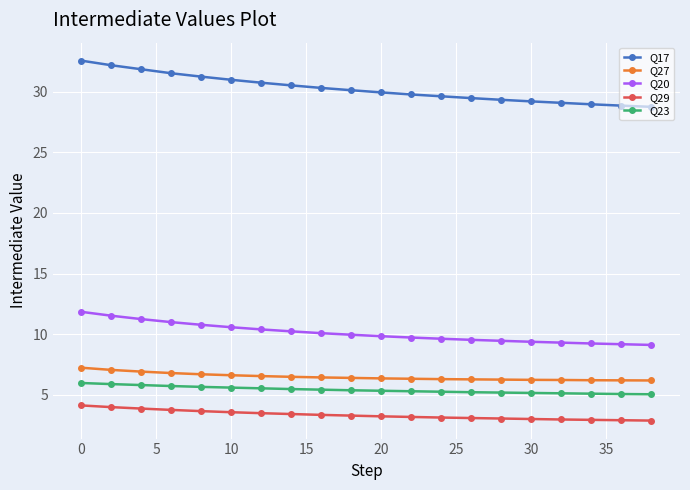

What is the difference between the maximum and second lowest values in the Q27 series?

1.0